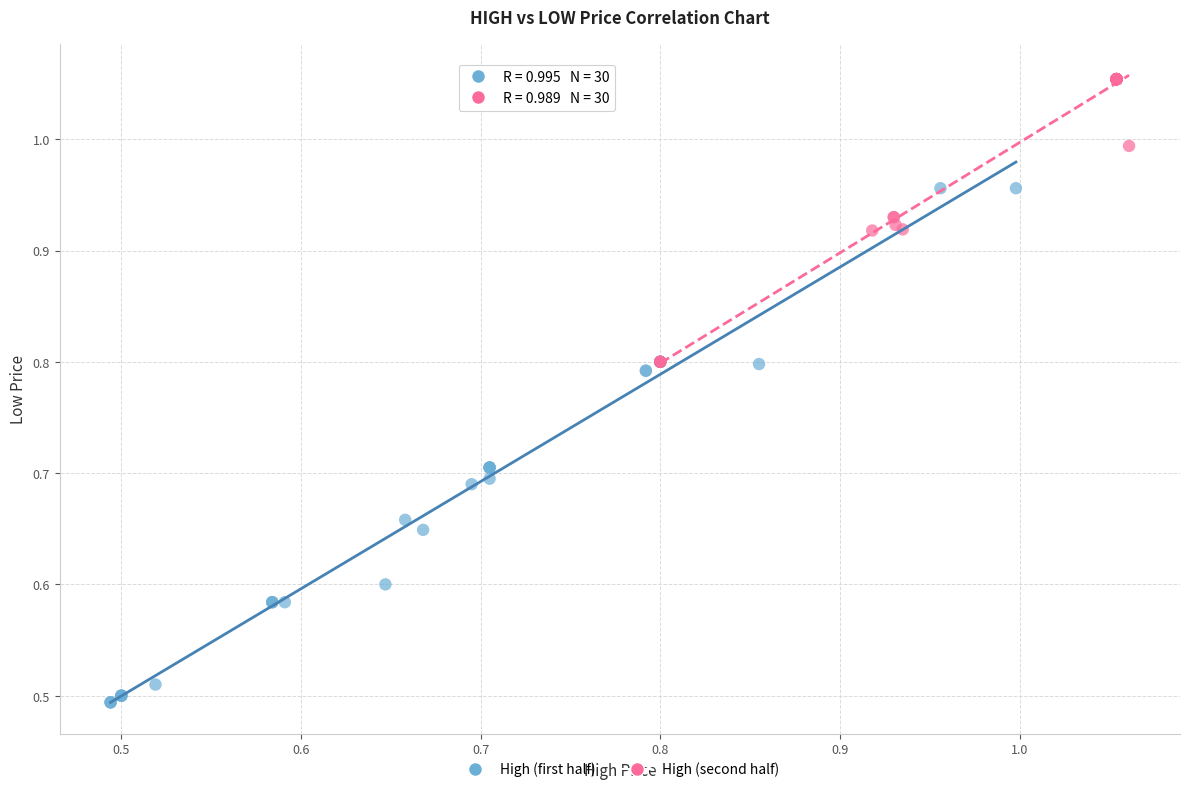

Which series has the largest Y range (max minus min)?

High (first half)